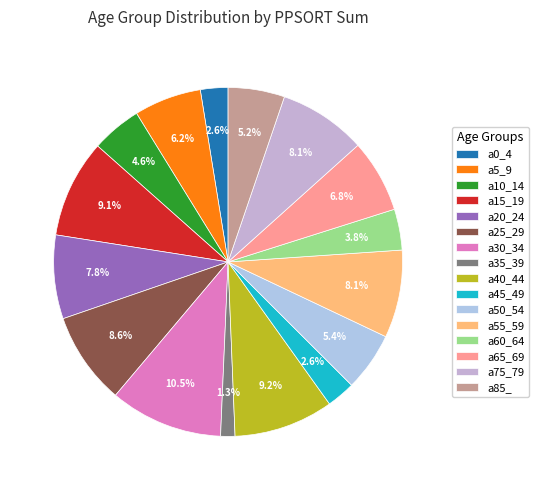

Does any single category account for the majority?

No